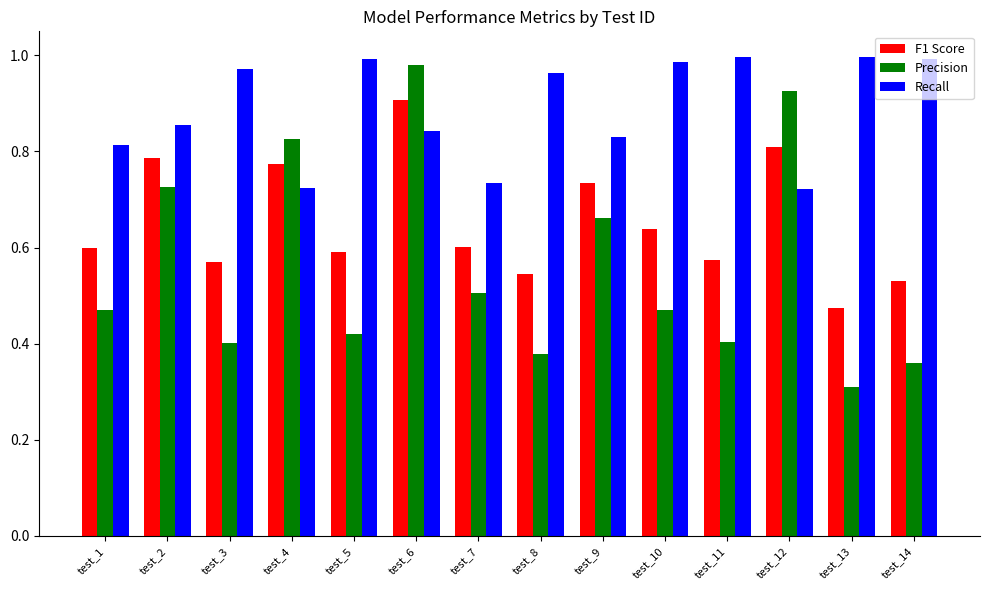

Which series changed the most between test_8 and test_12?

Precision